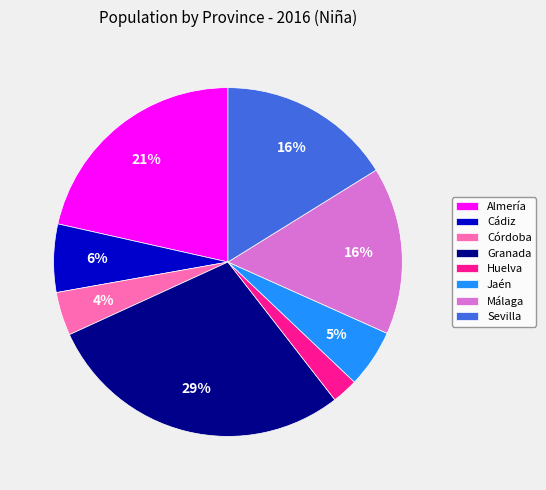

What percentage is the Cádiz slice, to the nearest percent?

6%